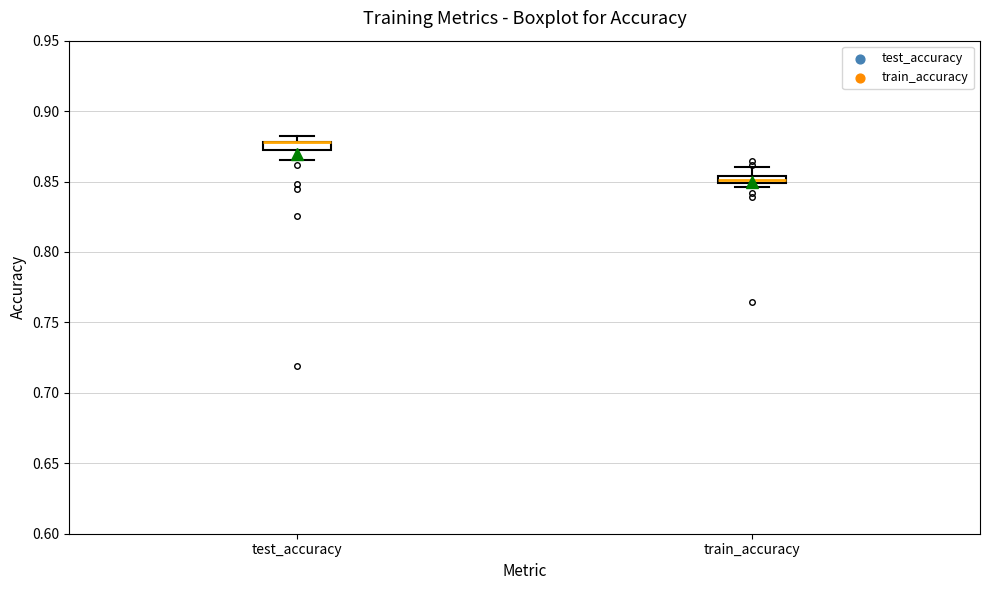

Where is the lower edge of the box for test_accuracy on the y-axis? The values are not printed on the chart, so give them approximately, as read against the axis.

0.870